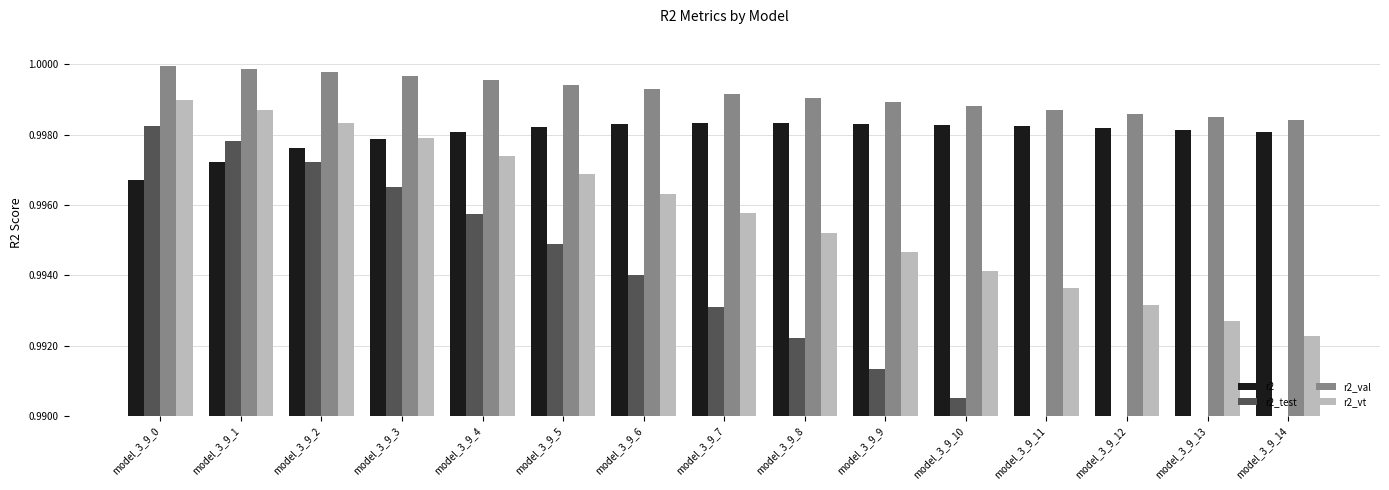

What is the lowest value of the r2_test series?

1.0